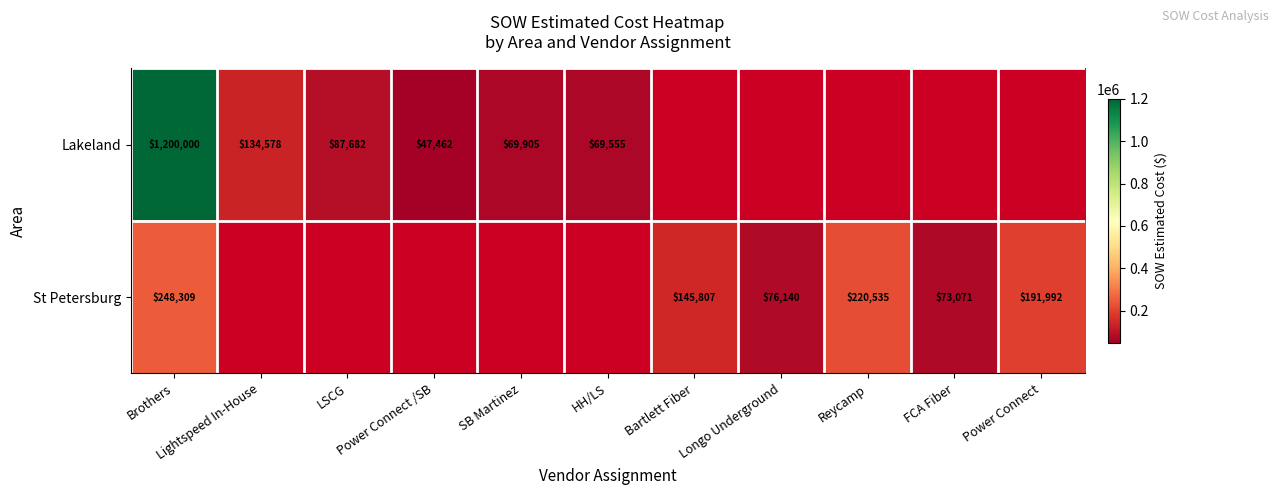

Where is Lakeland nearest to the value 623731?

Lightspeed In-House